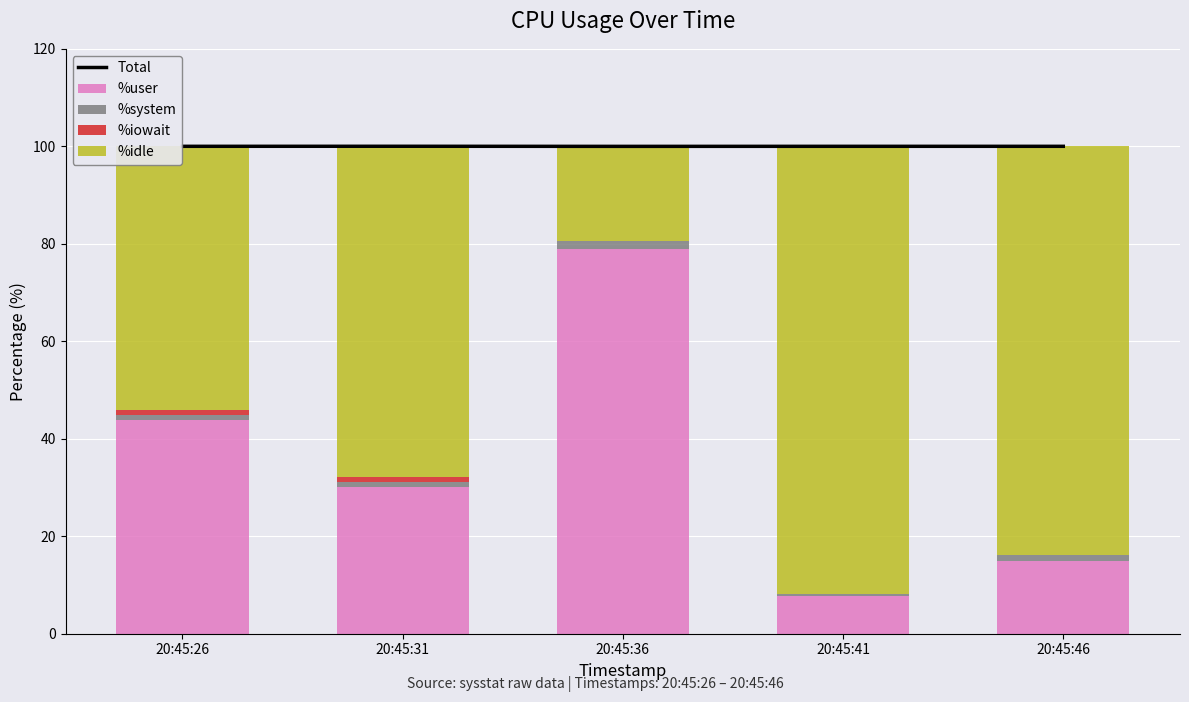

How many groups of bars are there?

5